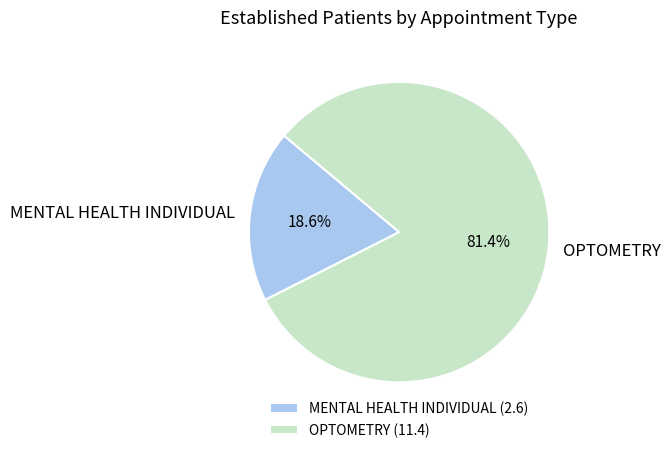

How many slices are in this pie chart?

2